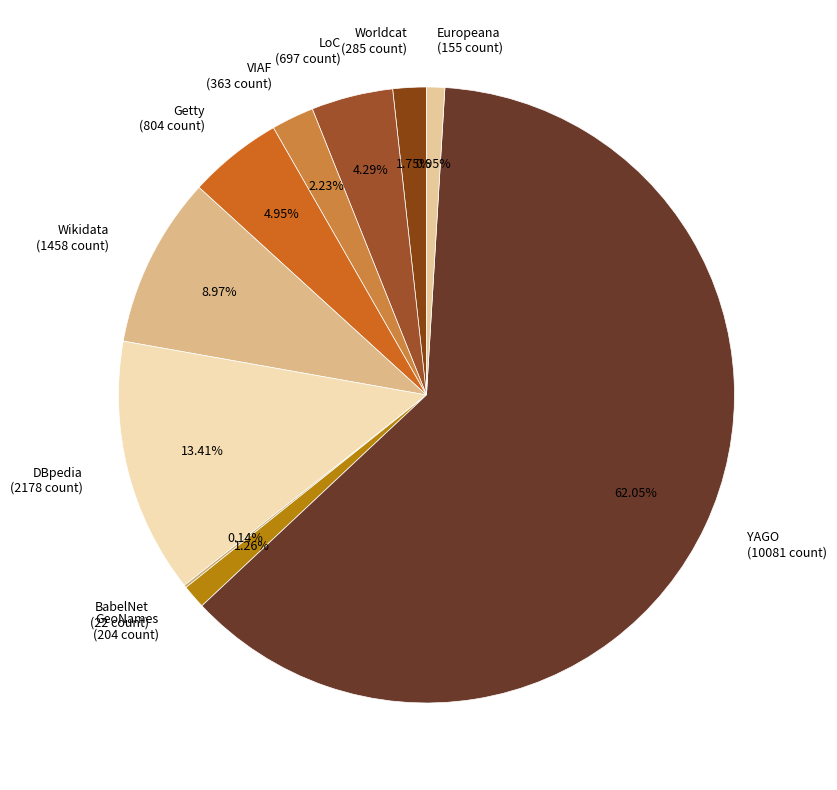

Is YAGO (10081 count) the majority of the pie?

Yes